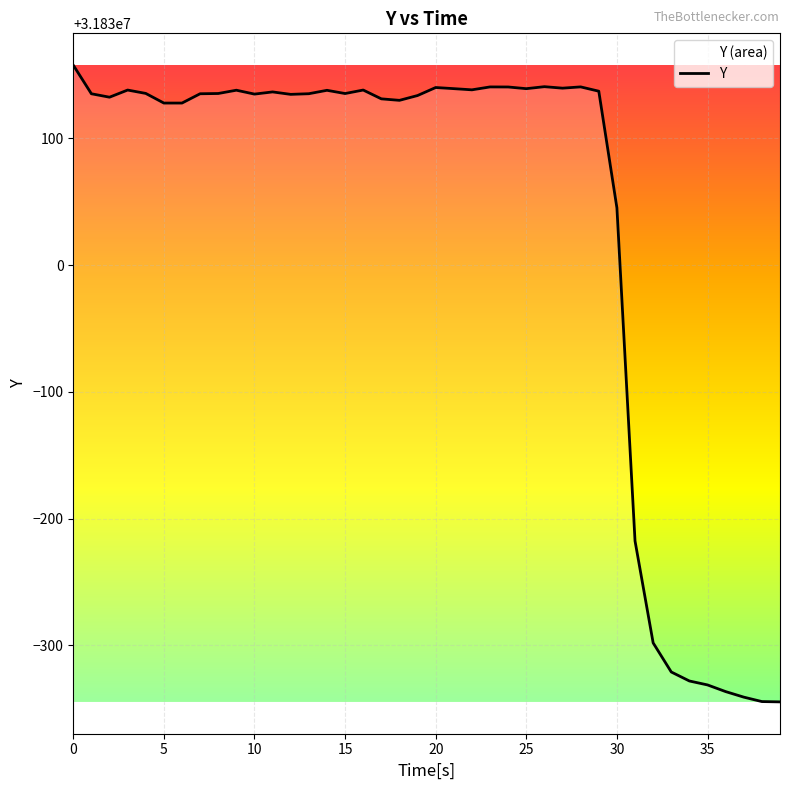

Which label corresponds to the smallest value in the chart?

39